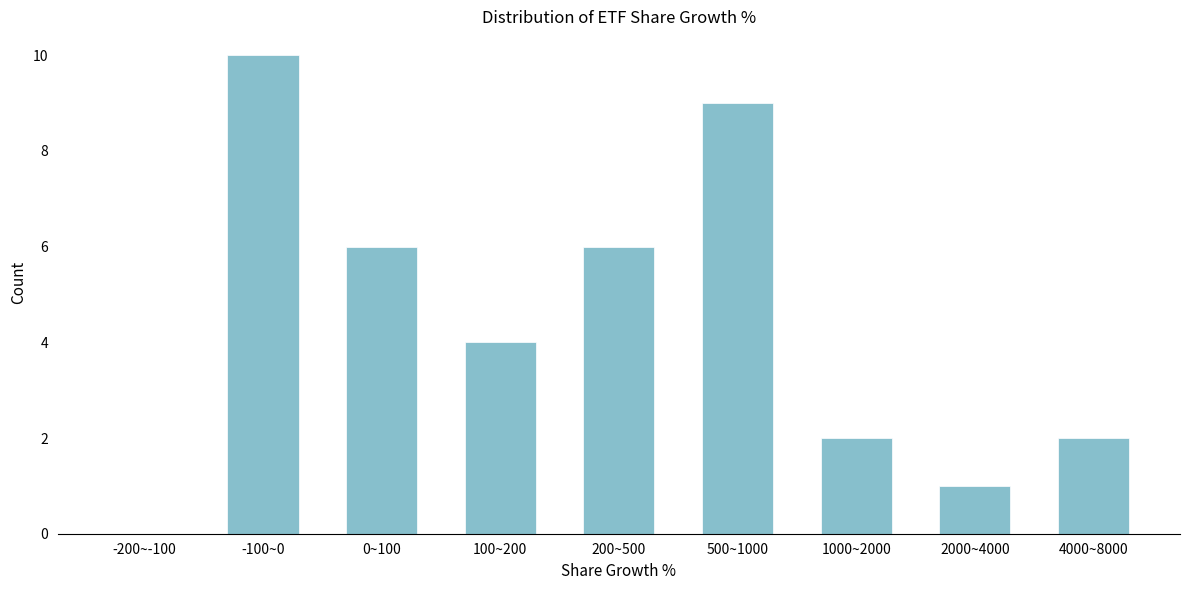

Reading right to left, list all the values displayed in this chart.

4000~8000=2	2000~4000=1	1000~2000=2	500~1000=9	200~500=6	100~200=4	0~100=6	-100~0=10	-200~-100=0